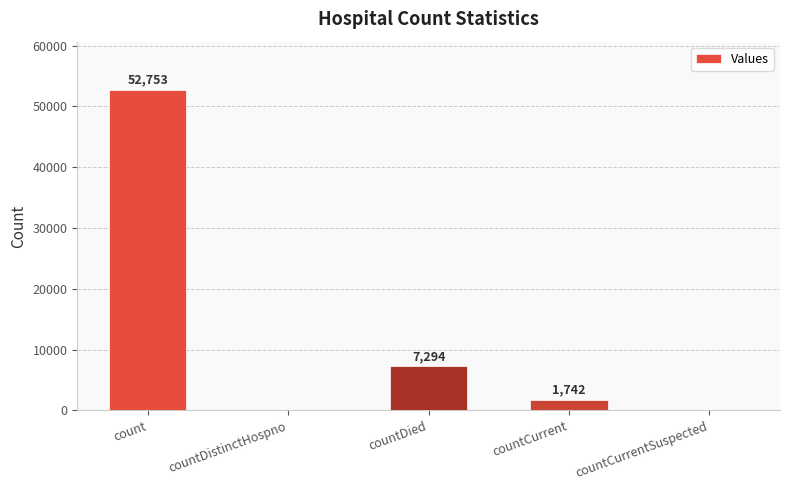

Read the value at countCurrent, to the nearest 100.

1700